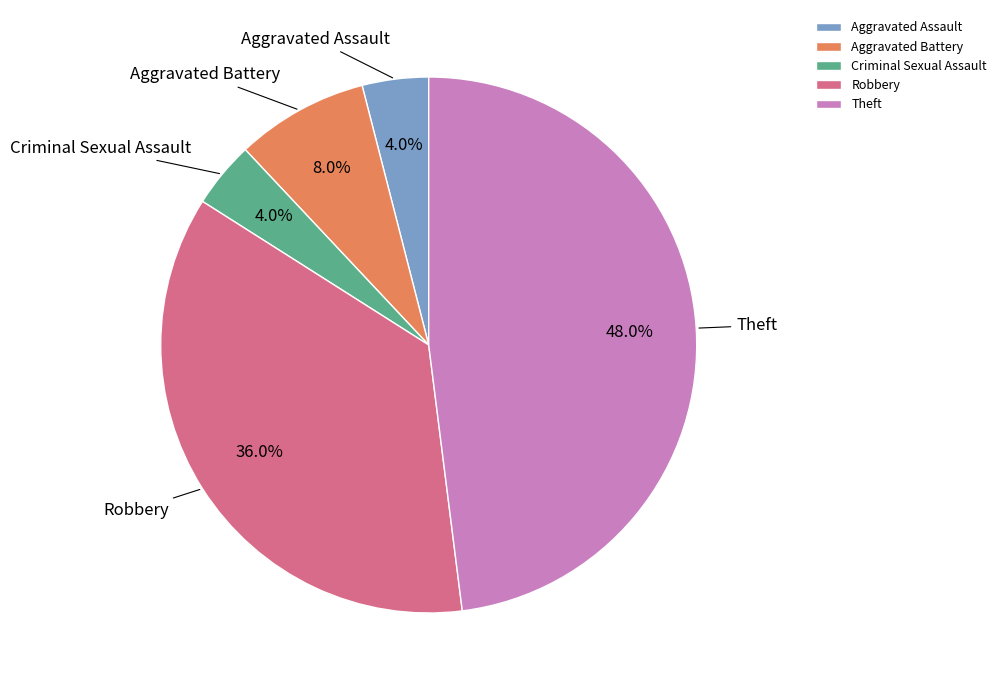

Is there any slice that represents more than half of the pie?

No